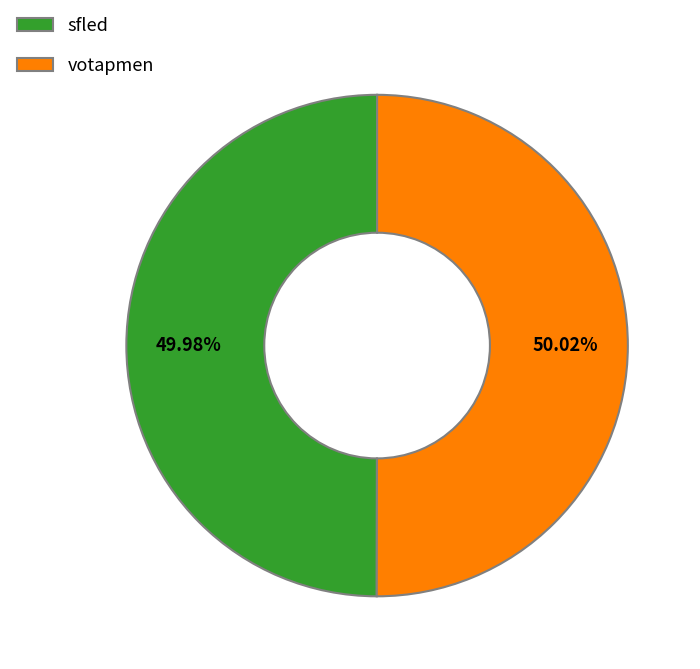

What percentage is the votapmen slice, to the nearest percent?

50%